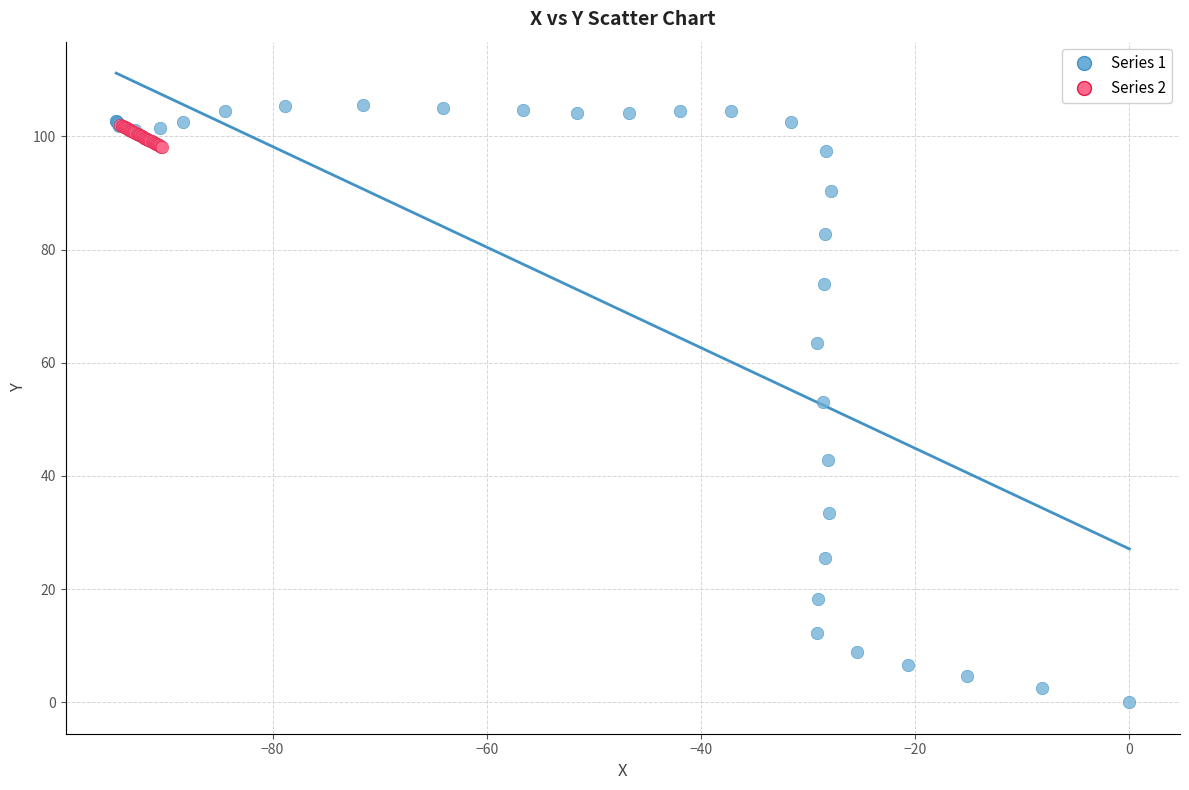

Which series reaches the minimum Y coordinate?

Series 1